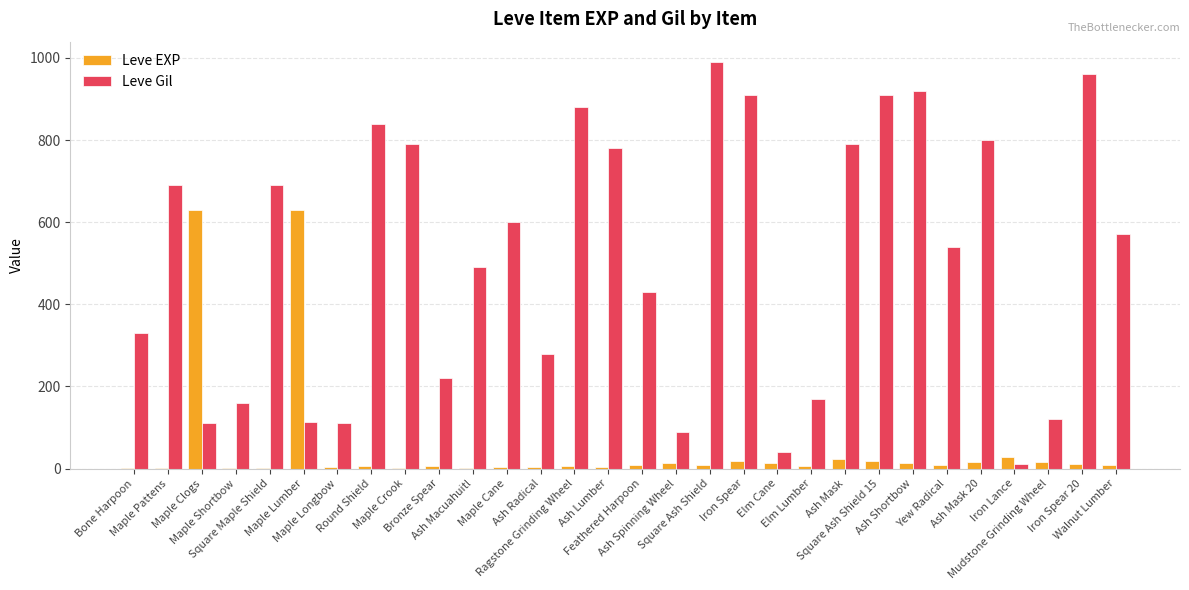

Which series has the largest total across all categories?

Leve Gil